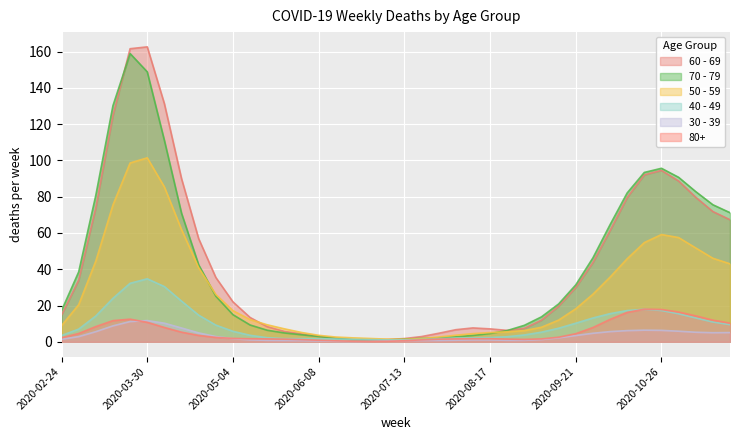

Which series has the largest total across all categories?

60 - 69